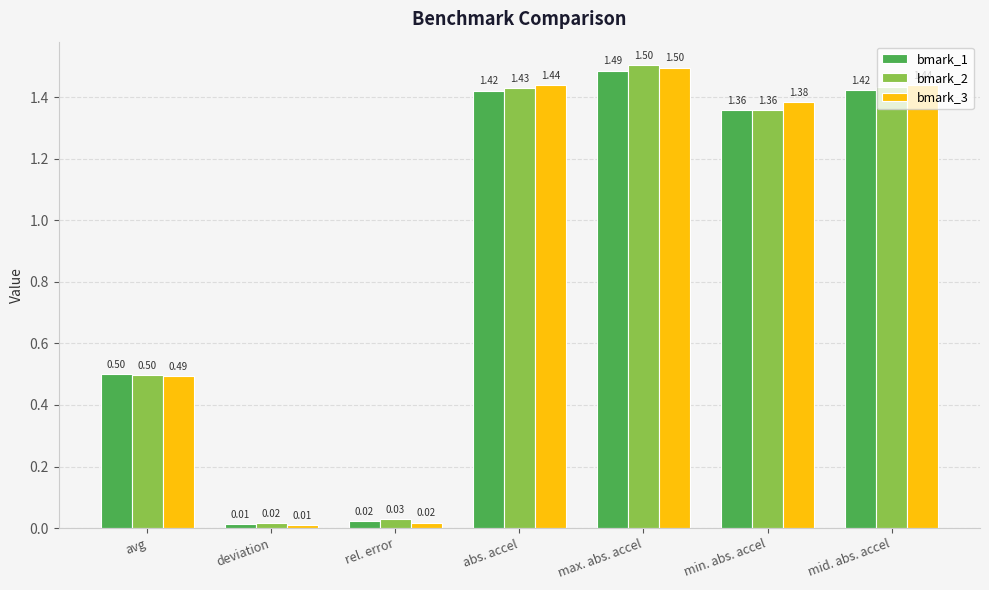

Rank the series by their average value, from lowest to highest.

bmark_1, bmark_2, bmark_3